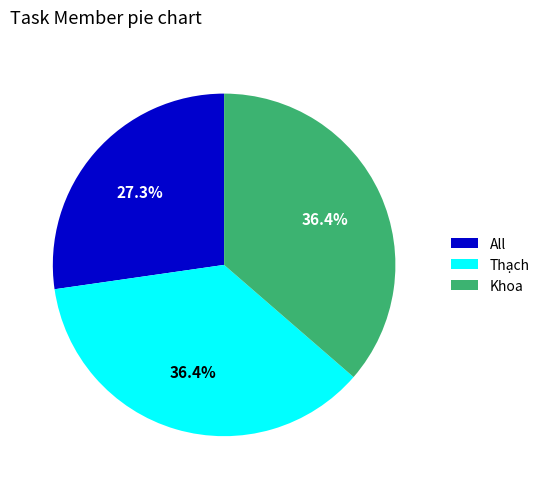

What percentage is NOT represented by All?

72.7%